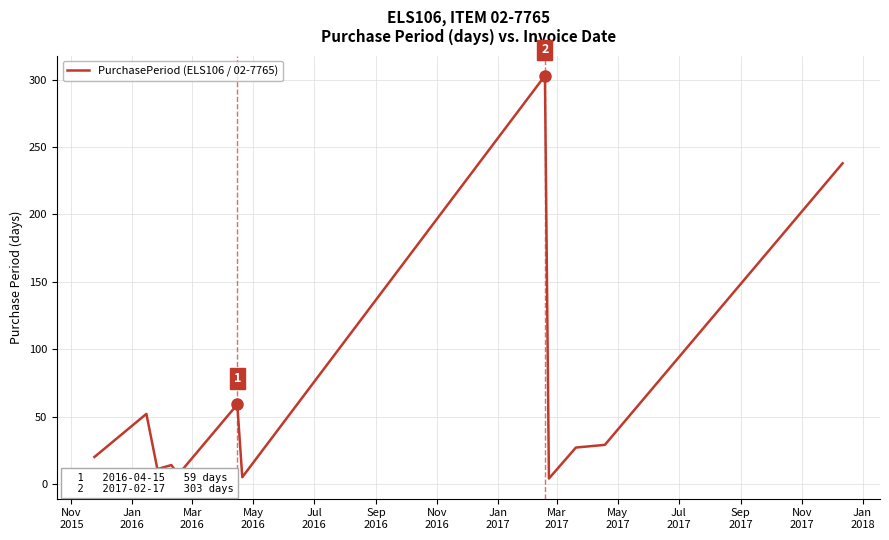

What is the difference between the maximum and minimum values?

299